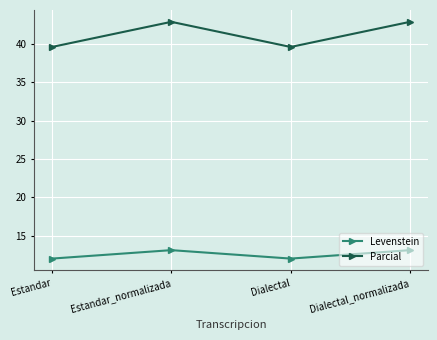

What is the total value across all series at Estandar?

51.6